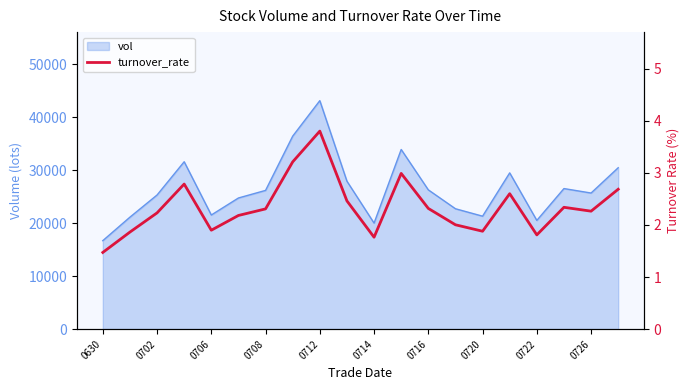

What is the average value?

2.3